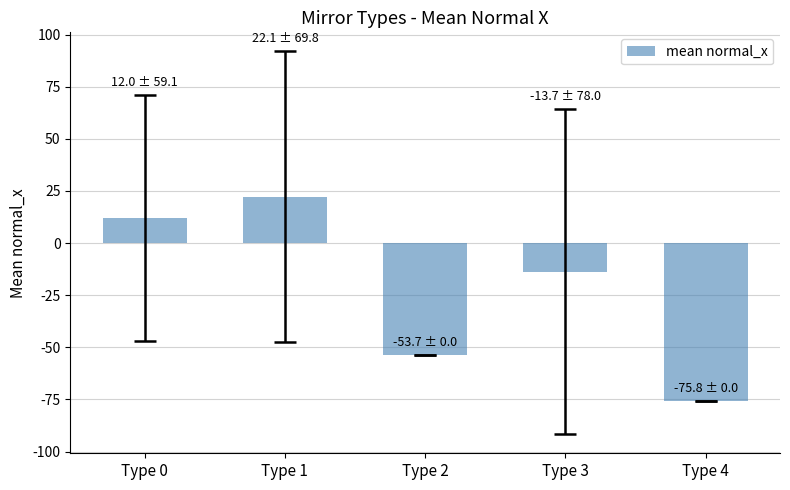

What is the sum of the values at Type 3 and Type 0?

-1.7